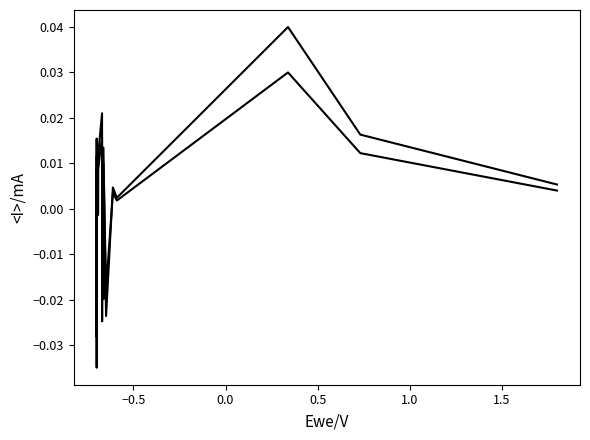

Which series has the largest range (max minus min)?

<I> trace 1